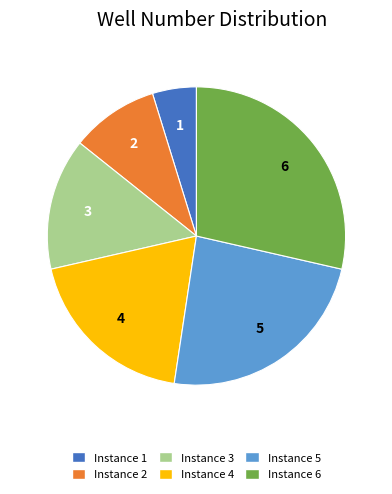

Which slice is the smallest?

Instance 1